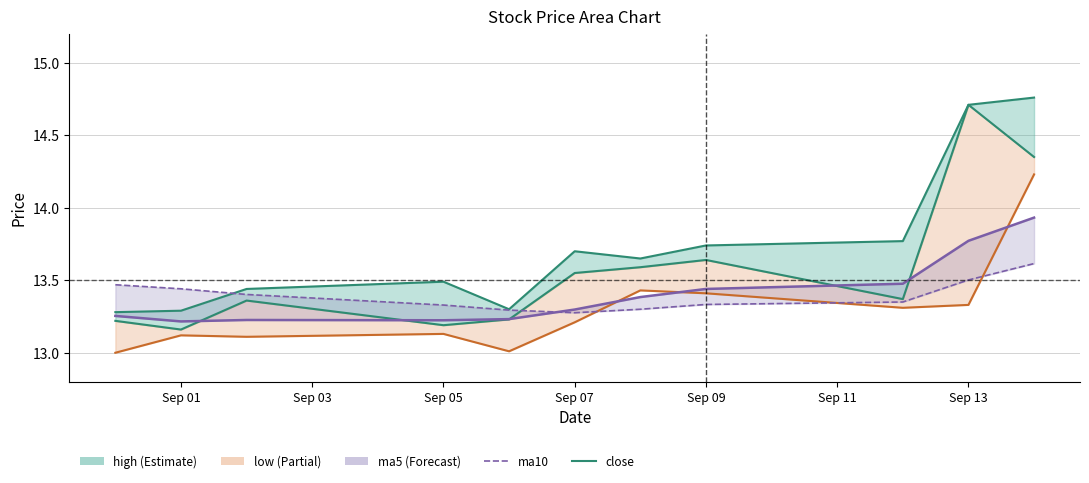

What is the difference between the maximum and minimum values in the ma10 series?

0.3